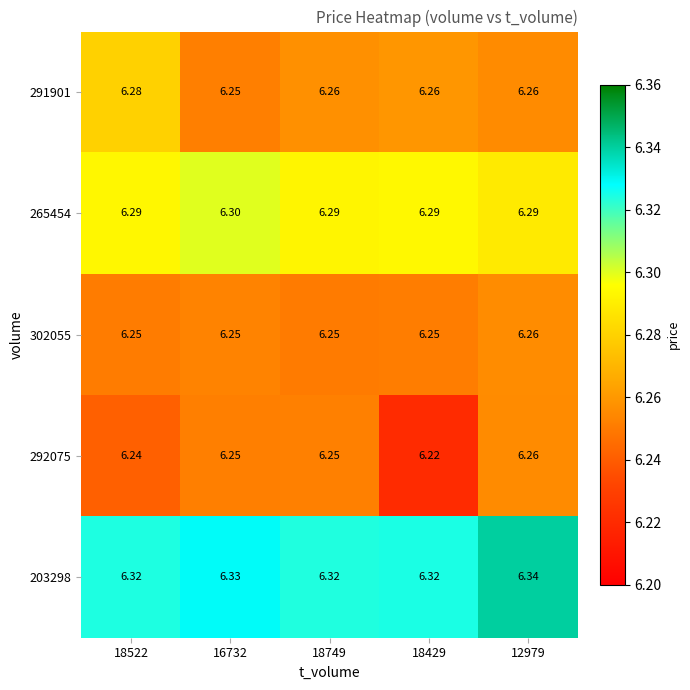

What is the total value across all series at 18429?

31.3